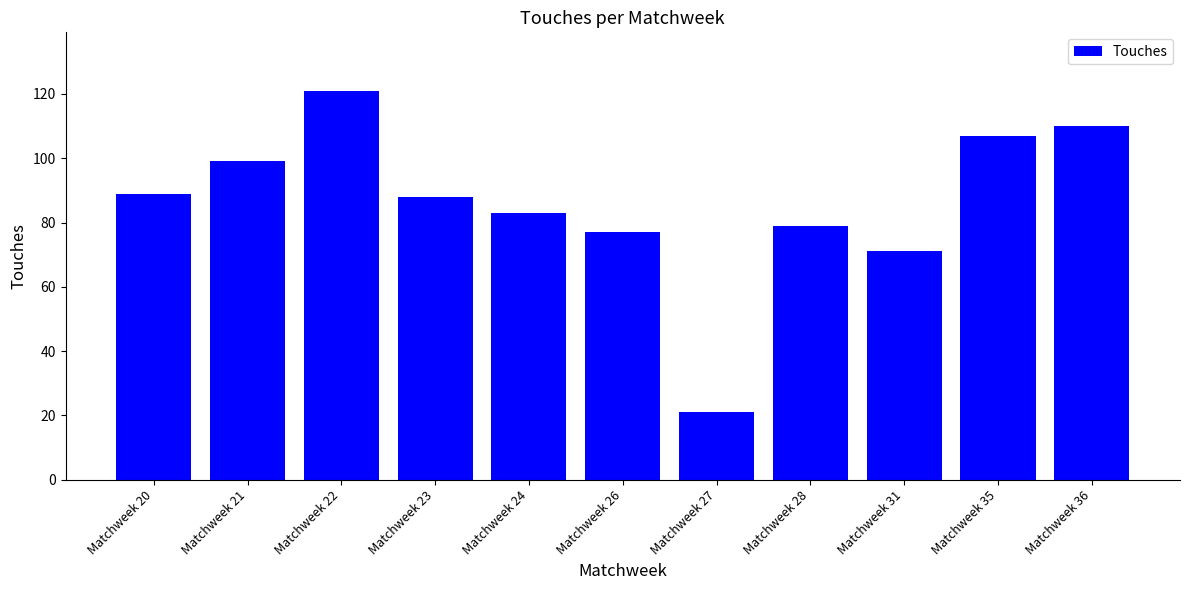

Which has a higher value, Matchweek 21 or Matchweek 35?

Matchweek 35